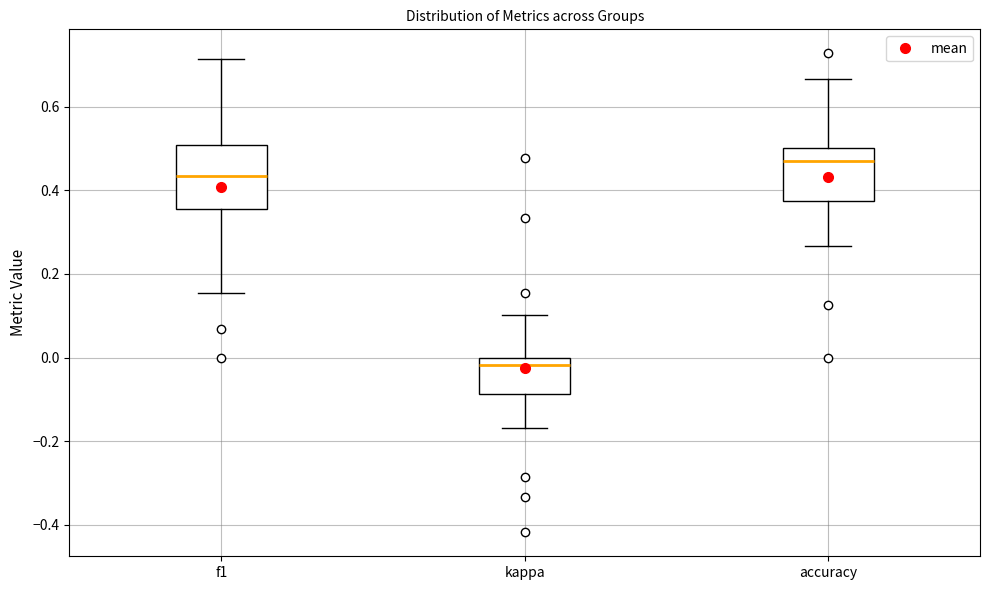

Reading left to right, read every box against the y-axis: the position of its median line, the range the box covers, and the ends of its whiskers. The values are not printed on the chart, so give them approximately, as read against the axis.

f1: median 0.44, box 0.36 to 0.50, whiskers 0.16 to 0.72
kappa: median -0.02, box -0.08 to 0.00, whiskers -0.16 to 0.10
accuracy: median 0.48, box 0.38 to 0.50, whiskers 0.26 to 0.66